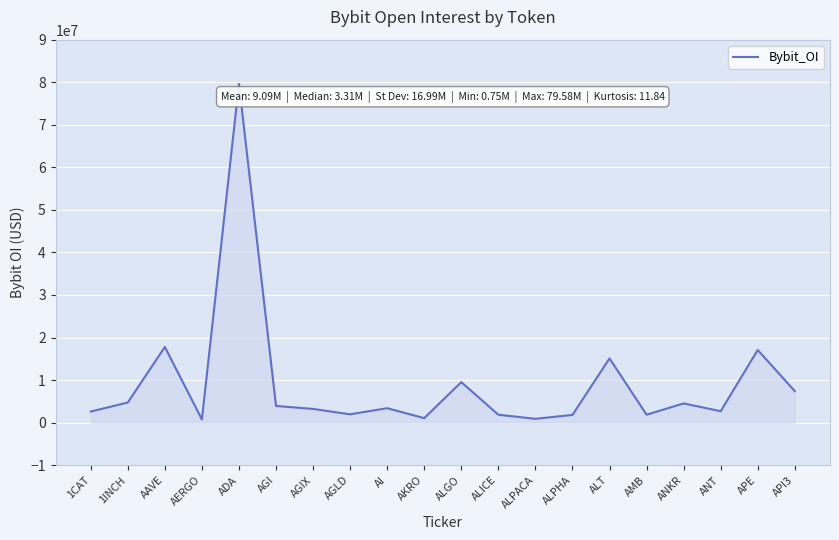

What is the difference between the maximum and minimum values?

78838528